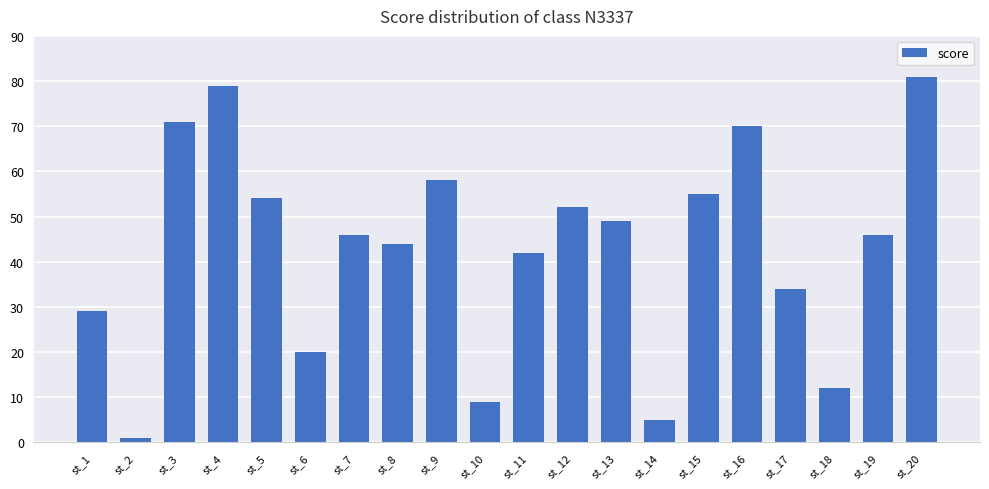

What is the smallest value displayed?

1